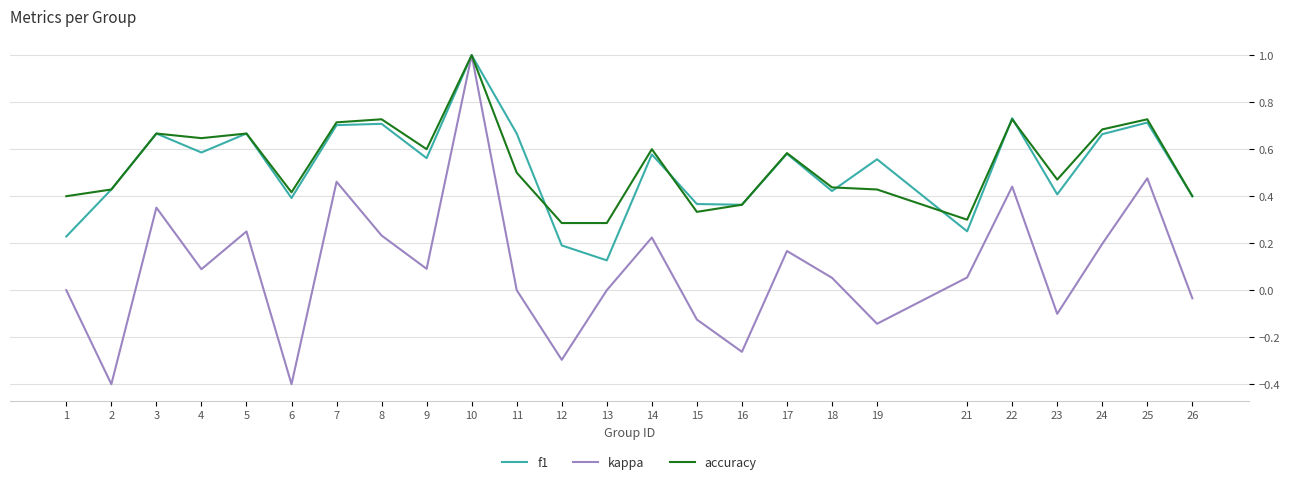

What is the greatest value displayed?

1.0